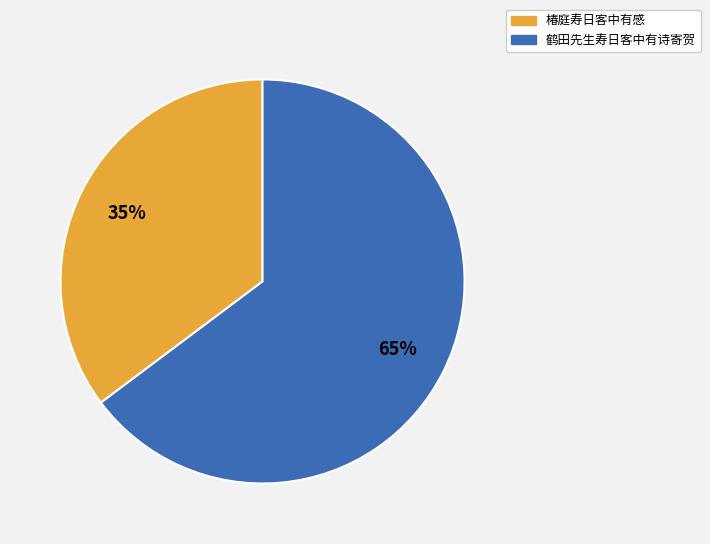

How many segments does this pie chart have?

2